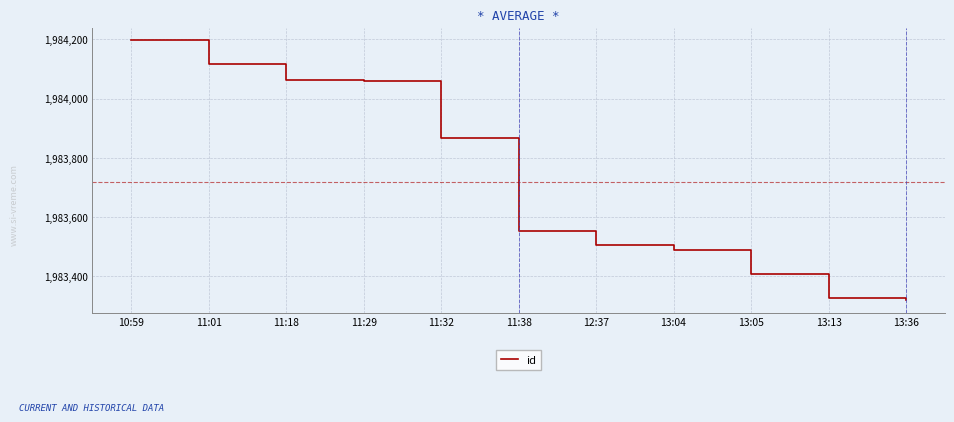

Is it true that the value at 11:38 is 1983552?

True